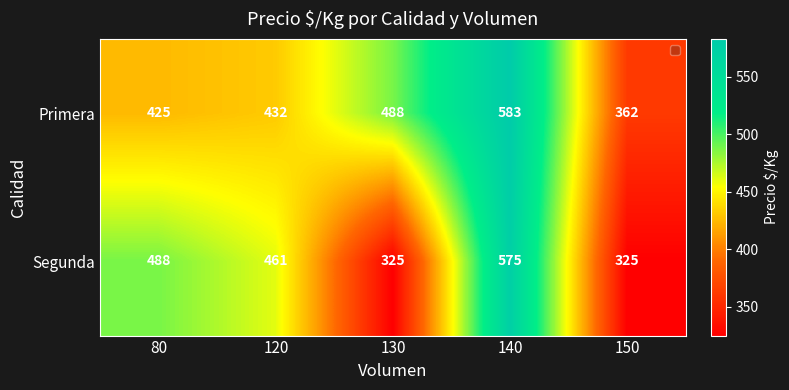

Reading left to right, list all the values displayed in this chart.

Primera: 80=425	120=432	130=488	140=583	150=362
Segunda: 80=488	120=461	130=325	140=575	150=325